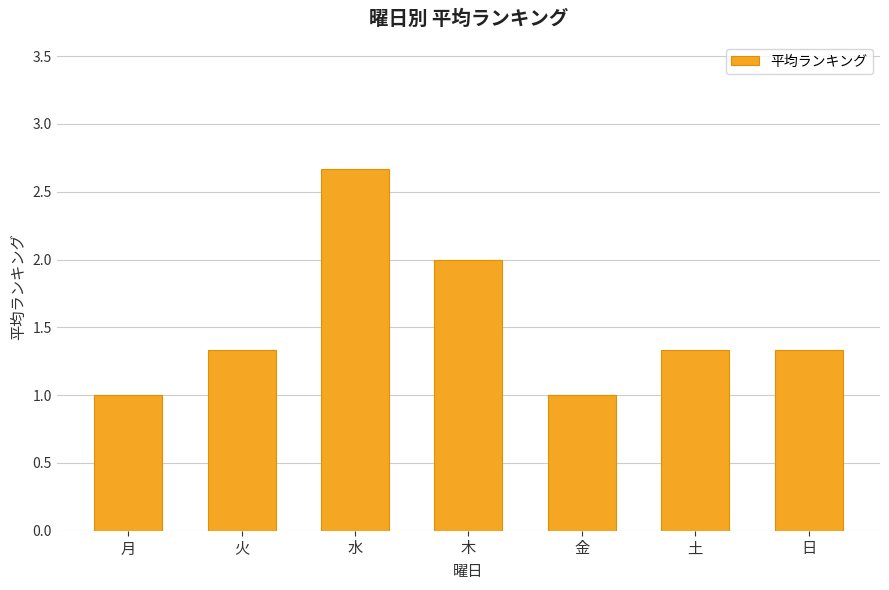

Which category has the highest value across all series?

水